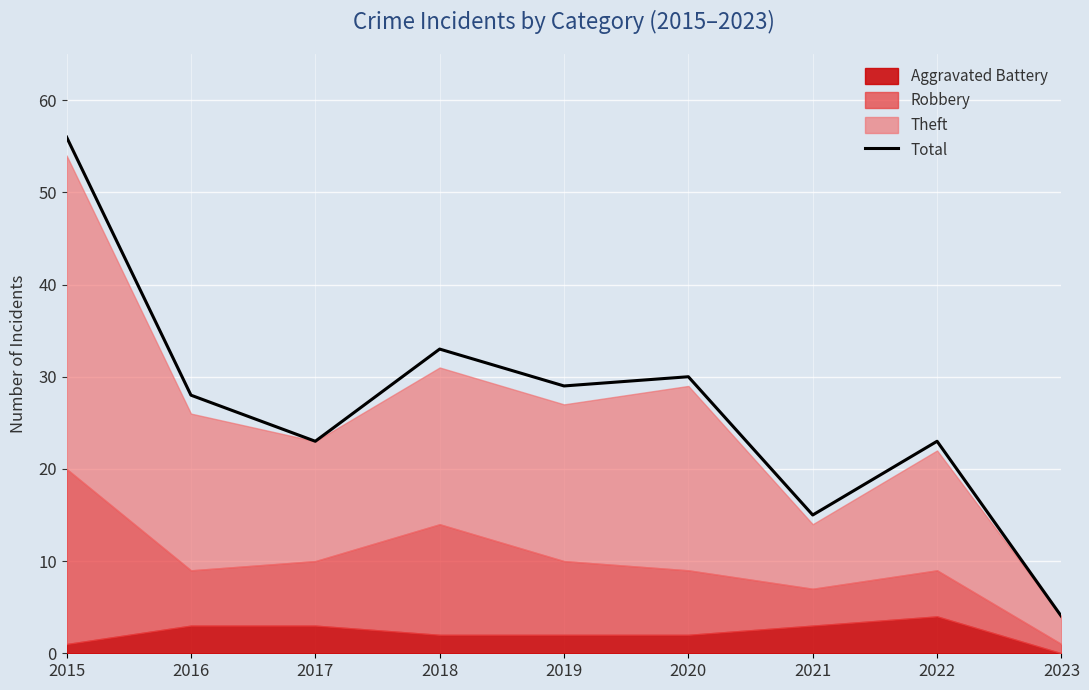

Reading left to right, list all the values displayed in this chart.

56	28	23	33	29	30	15	23	4